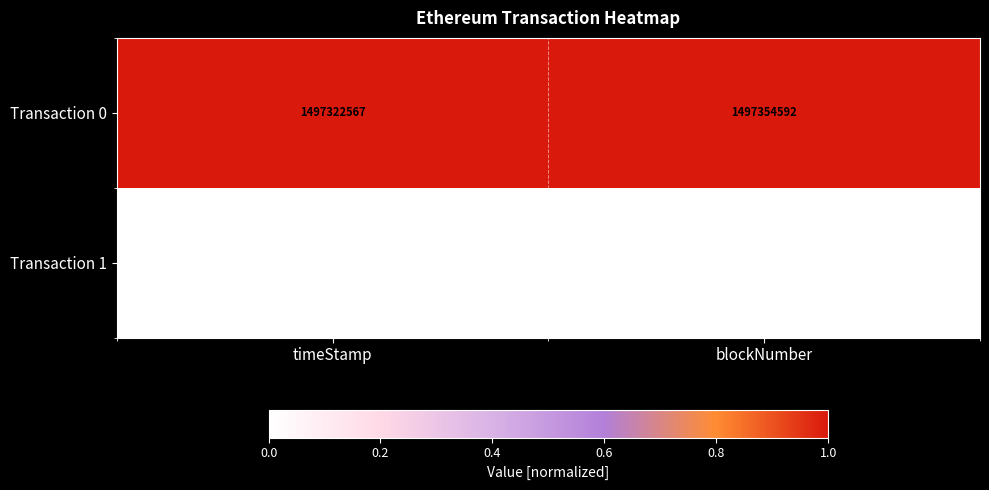

List the series in order of their peak value, highest first.

Transaction 0, Transaction 1